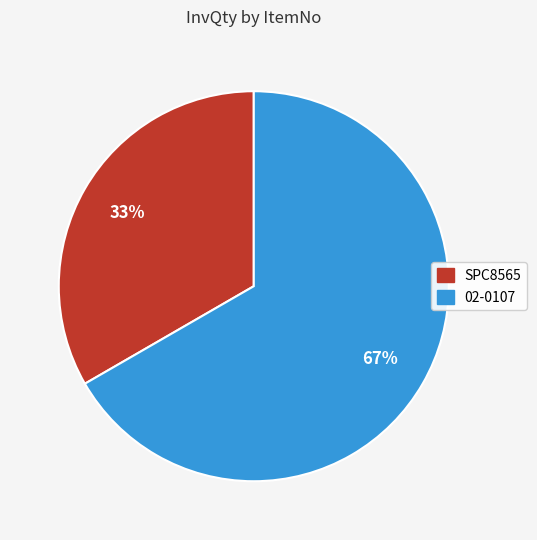

Rank the categories by value from lowest to highest.

SPC8565, 02-0107